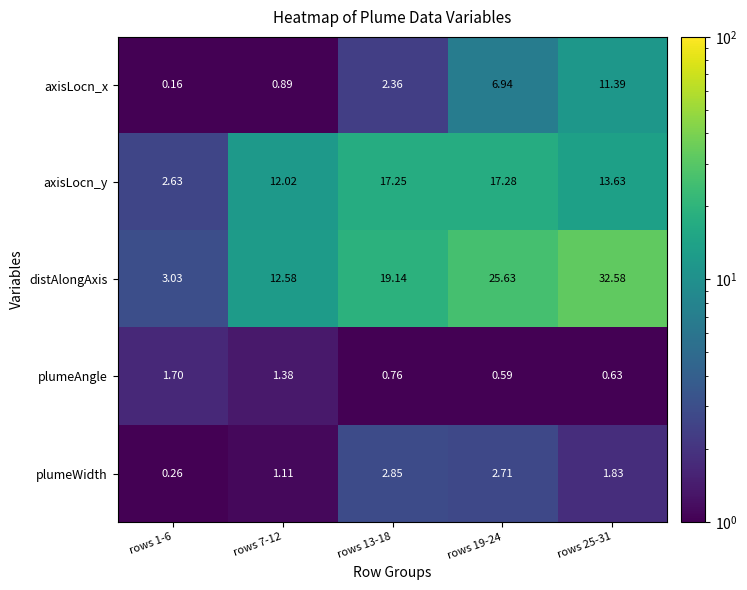

What is the total value across all series at rows 7-12?

28.0